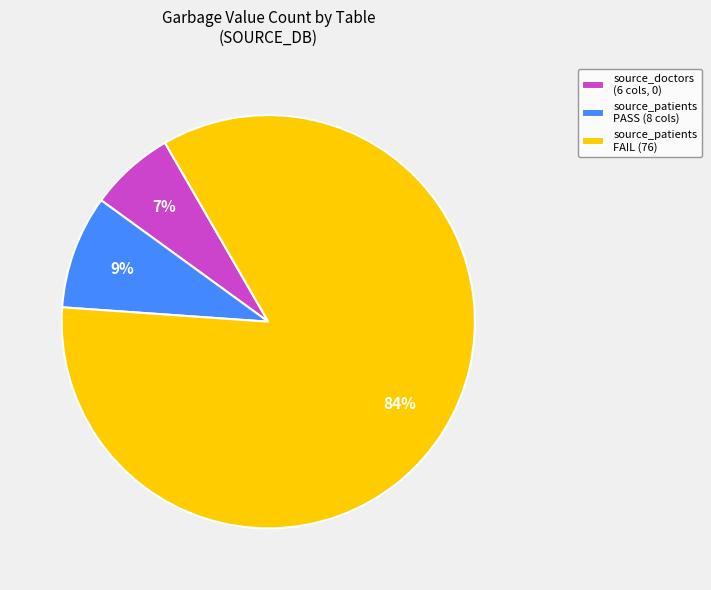

Between source_patients FAIL (76) and source_doctors (6 cols, 0), which is larger?

source_patients FAIL (76)